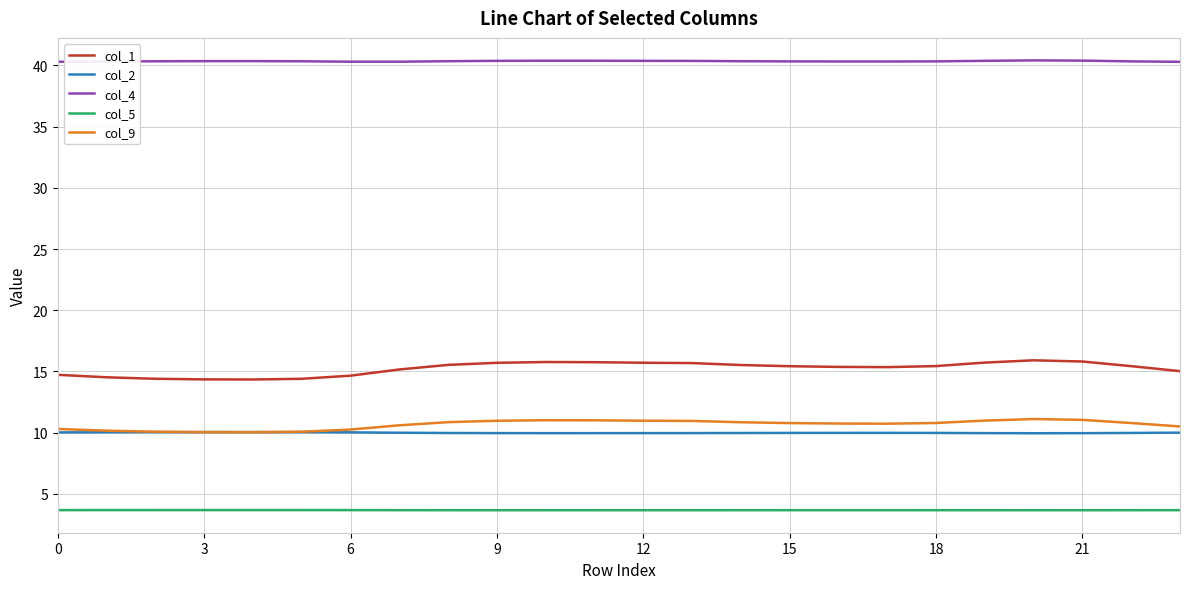

What is the highest value of the col_4 series?

40.4